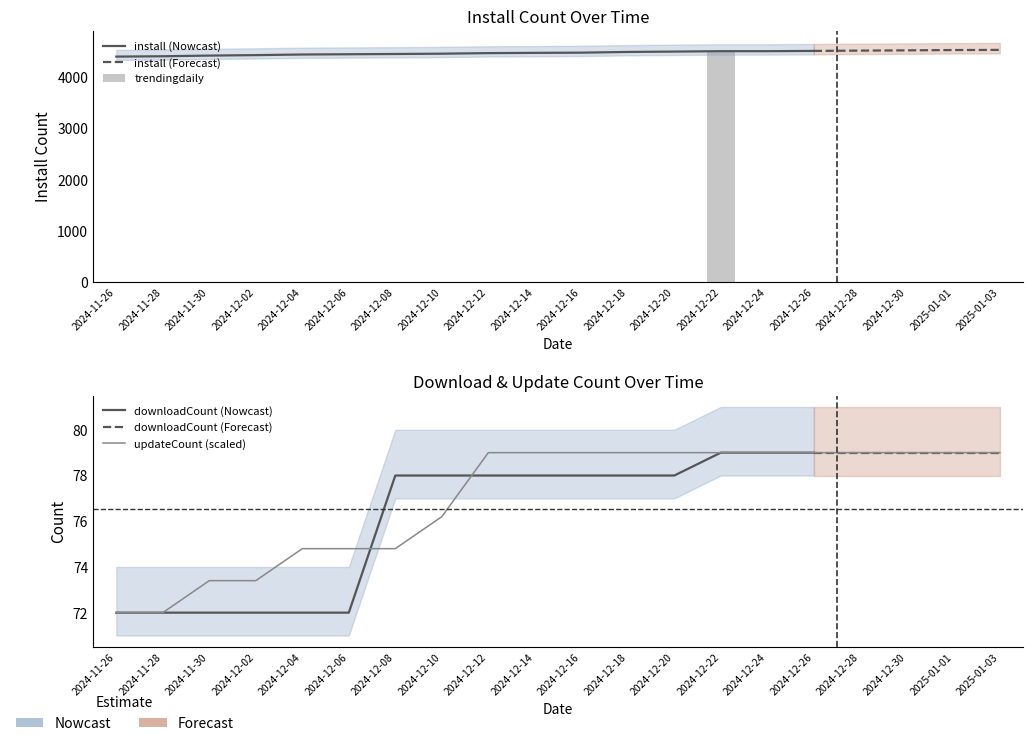

The trendingdaily series shows 0.0 at 2024-12-20. True or false?

True